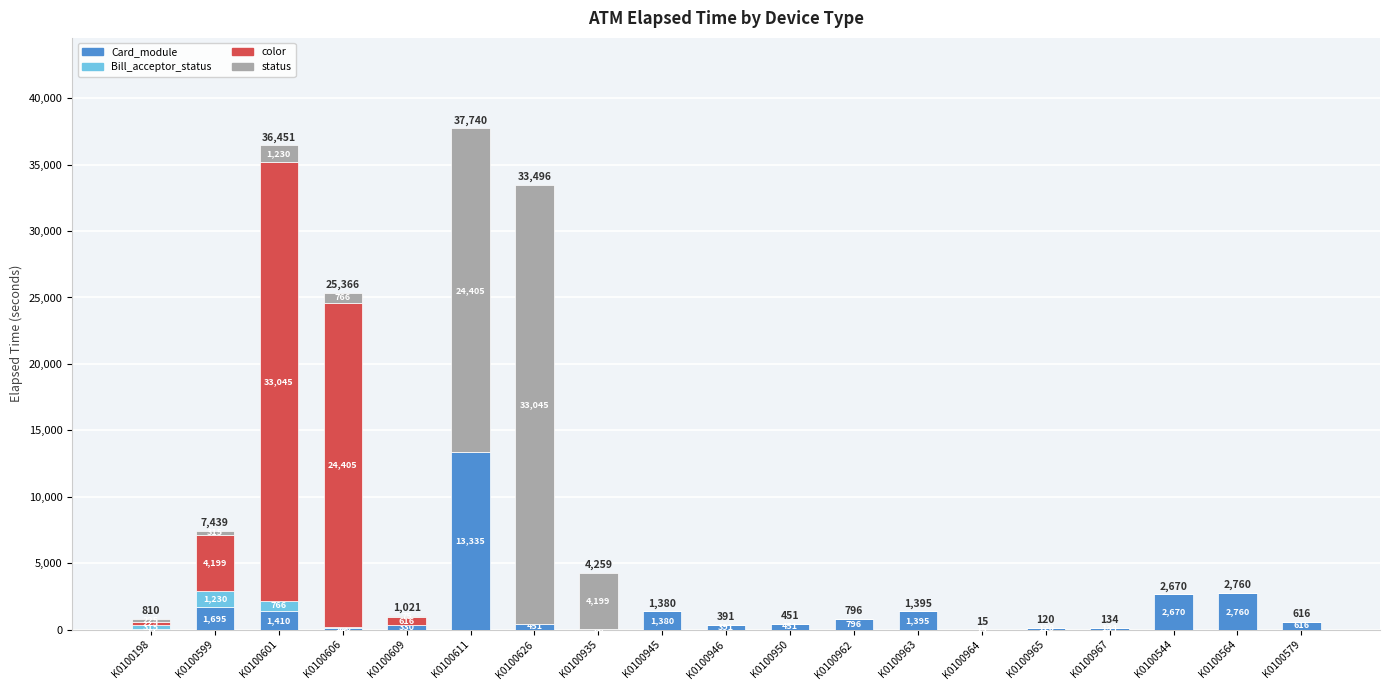

Reading right to left, transcribe the values for Card_module.

K0100579=616	K0100564=2760	K0100544=2670	K0100967=134	K0100965=120	K0100964=15	K0100963=1395	K0100962=796	K0100950=451	K0100946=391	K0100945=1380	K0100935=60	K0100626=451	K0100611=13335	K0100609=330	K0100606=120	K0100601=1410	K0100599=1695	K0100198=45